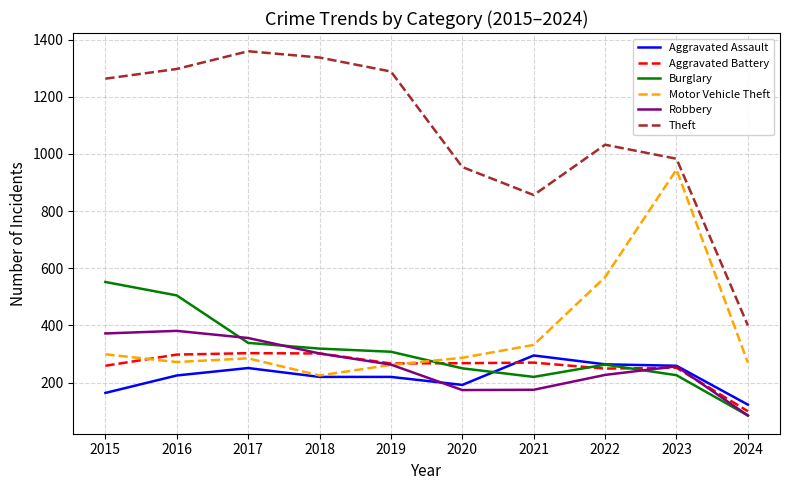

Is it true that Robbery equals 389 at 2023?

False